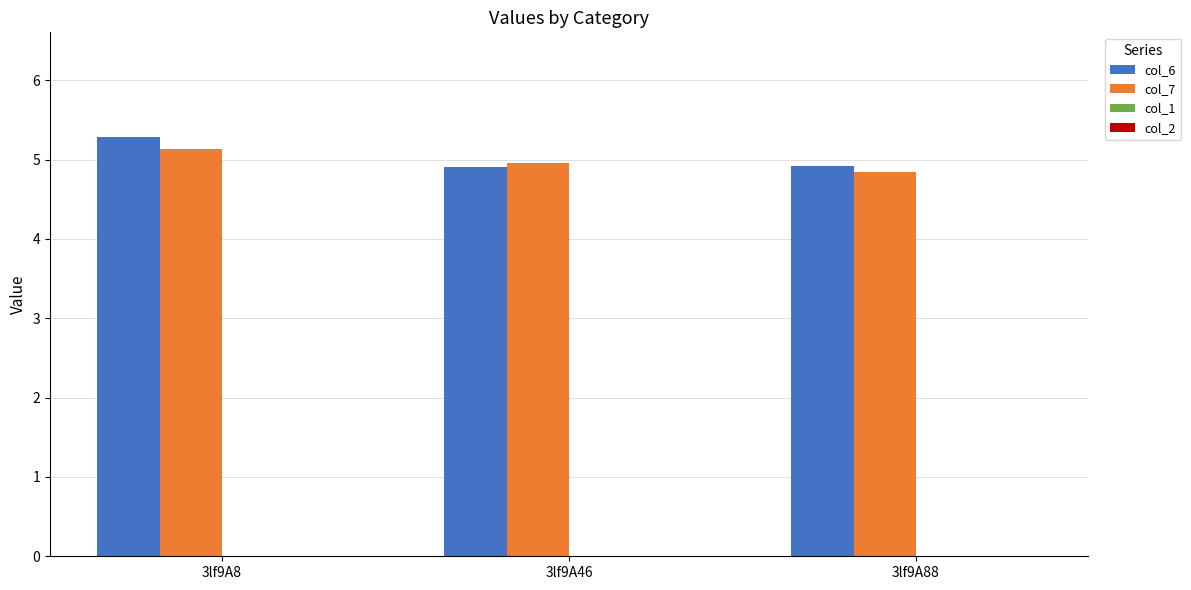

What is the maximum value shown in the chart?

5.3